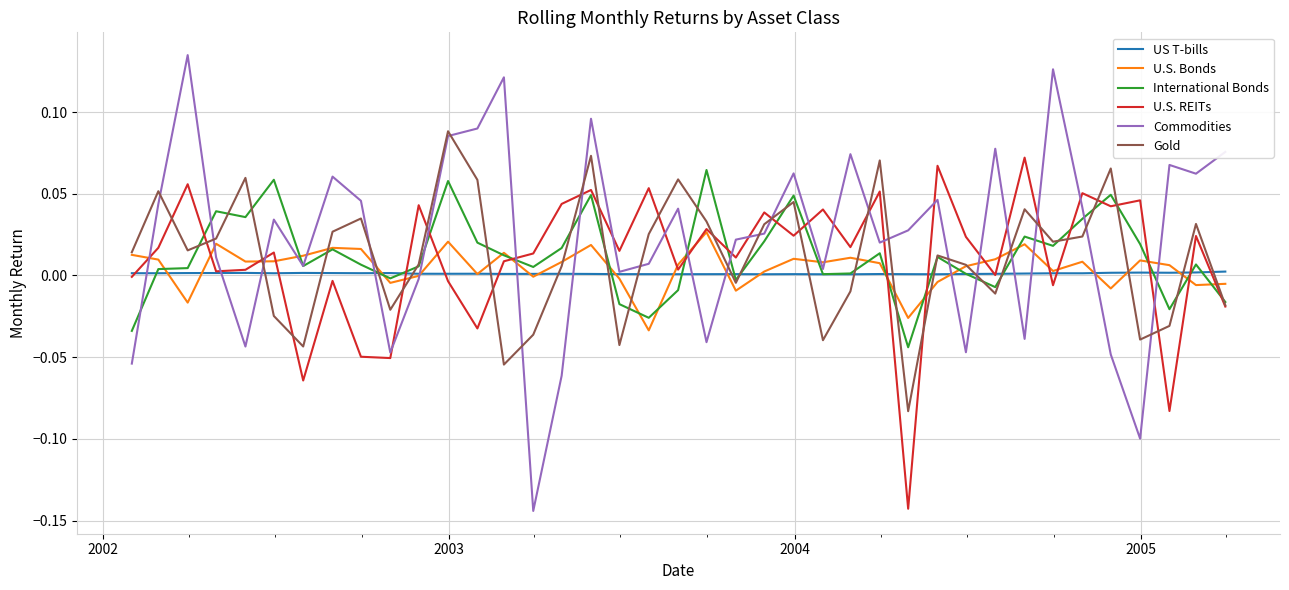

Which series ends up on top after the final intersection of Gold and Commodities?

Commodities